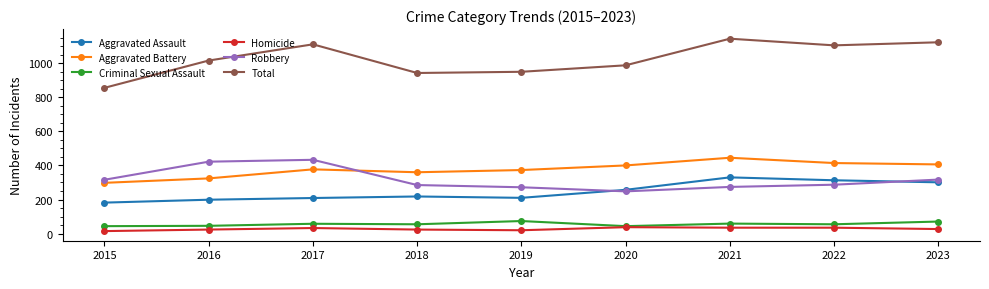

What is the spread (max minus min) of values at 2021?

1108